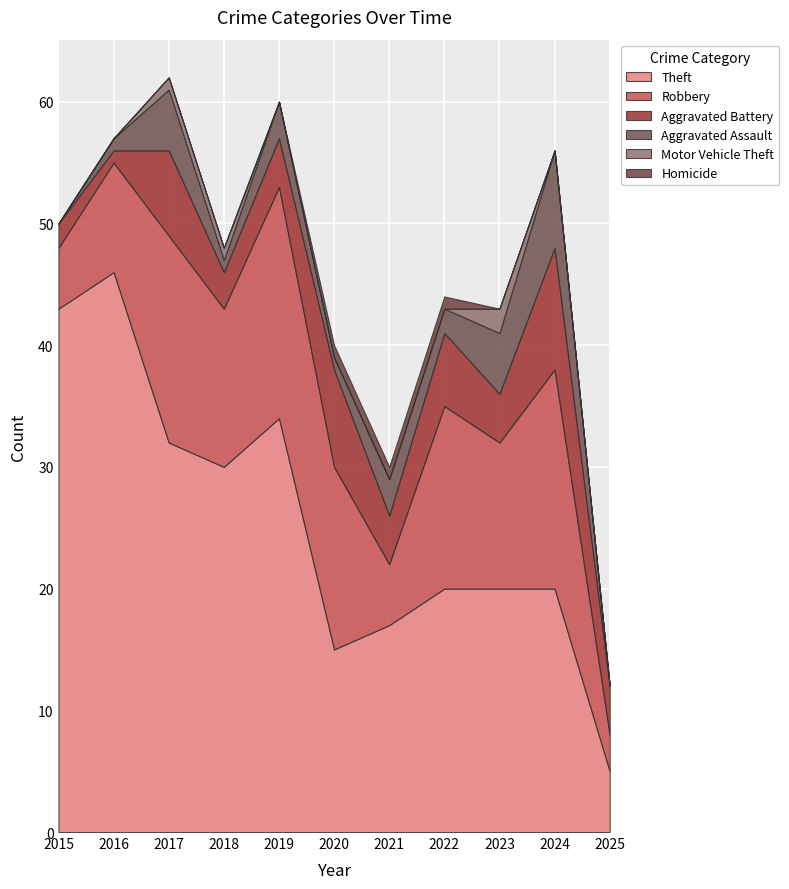

How many interior local valleys does the Aggravated Battery series have?

4